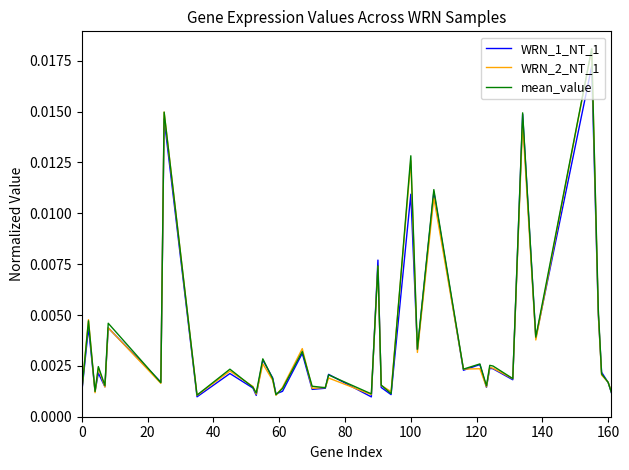

At how many categories does at least one series exceed 0?

40